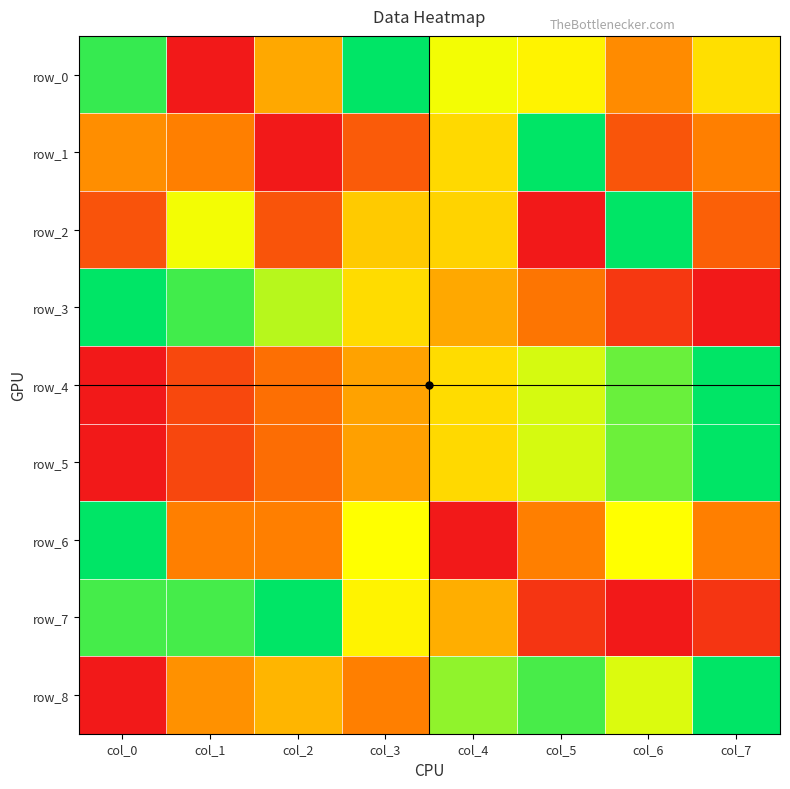

At which category is the sum across all series the highest?

col_3